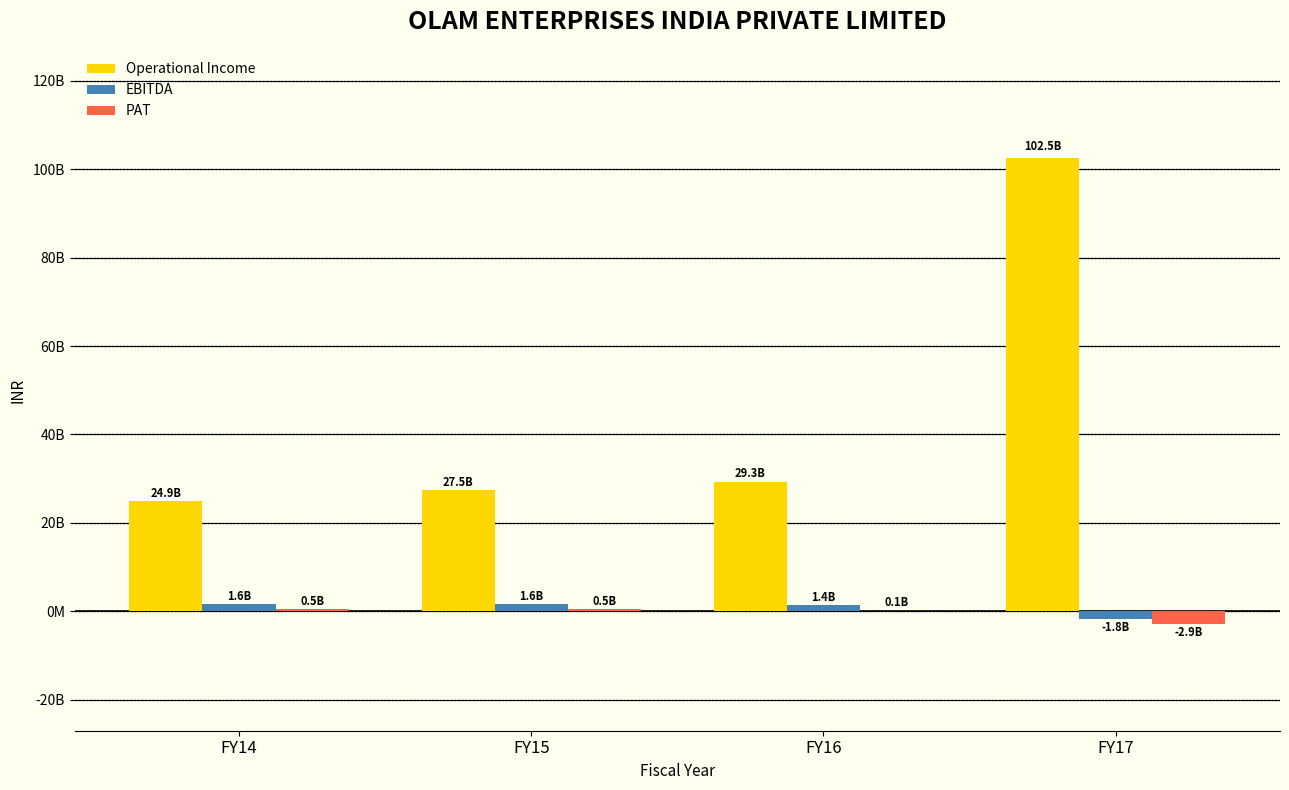

What are all the series names shown in the legend?

Operational Income, EBITDA, PAT